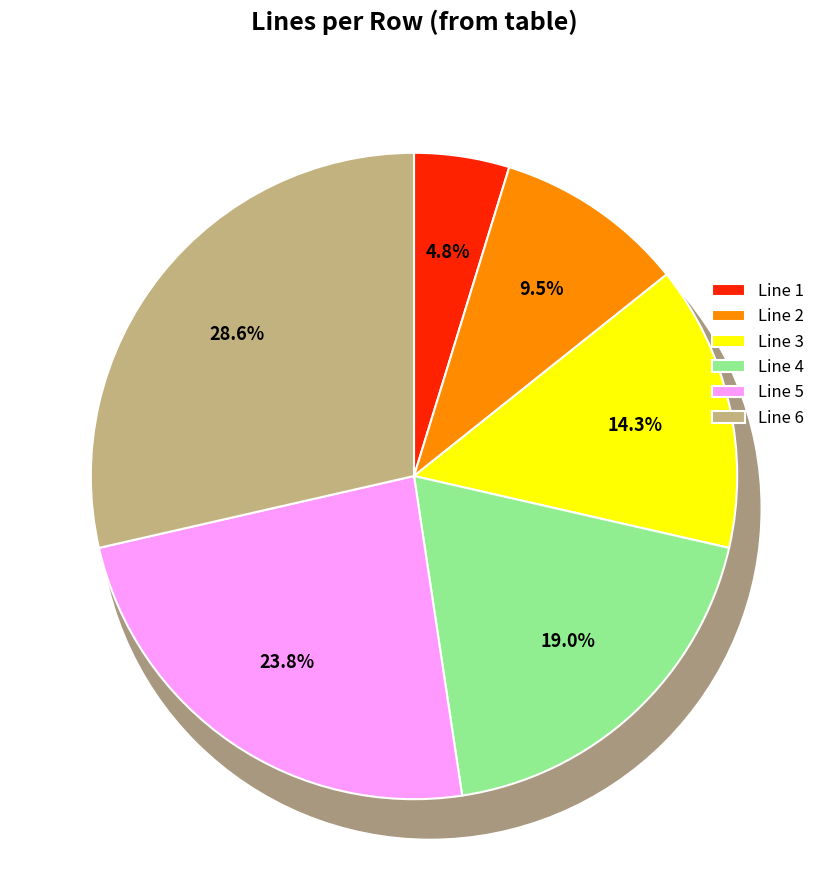

How many segments does this pie chart have?

6